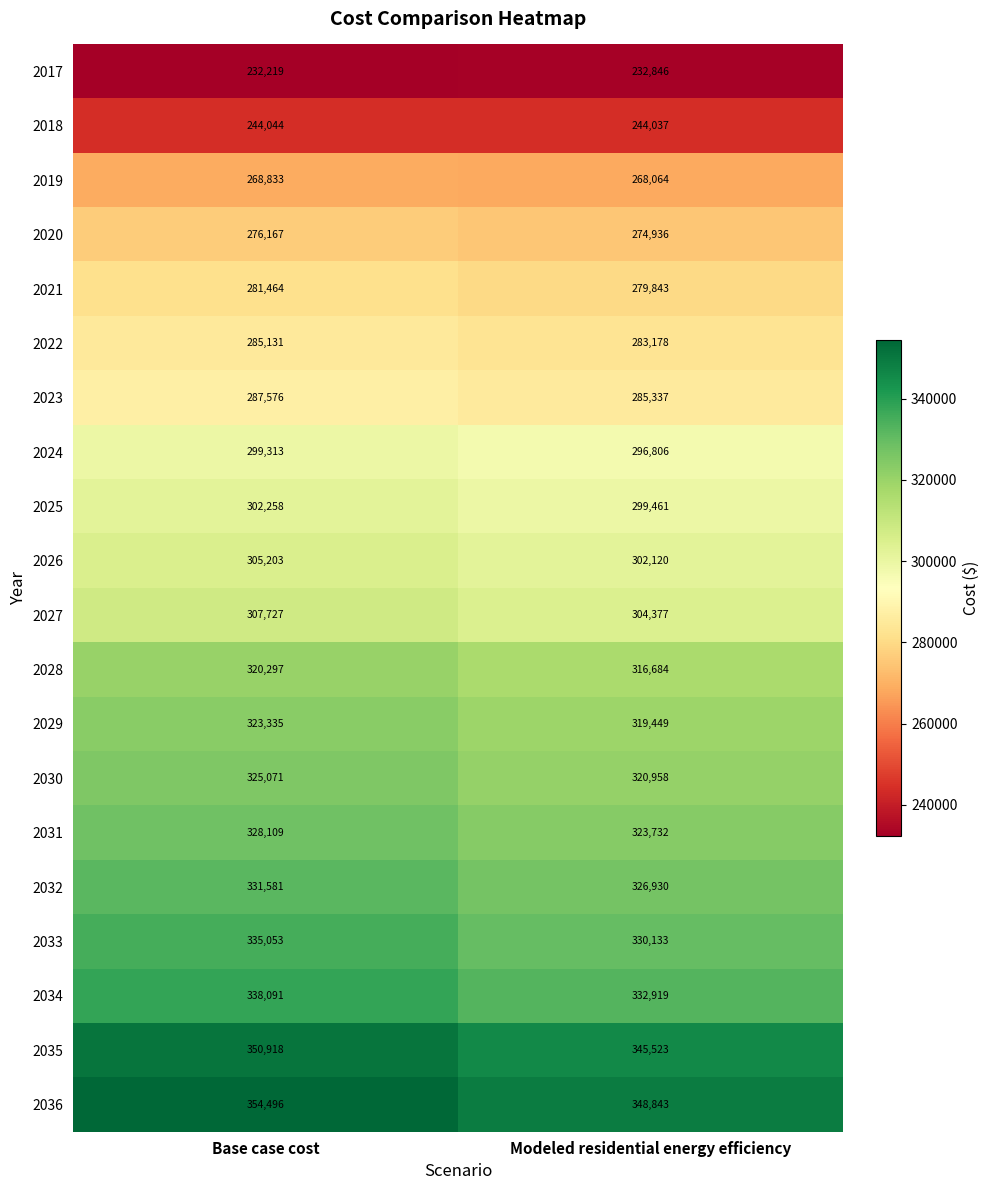

What value does the 2033 series have at Base case cost?

335053